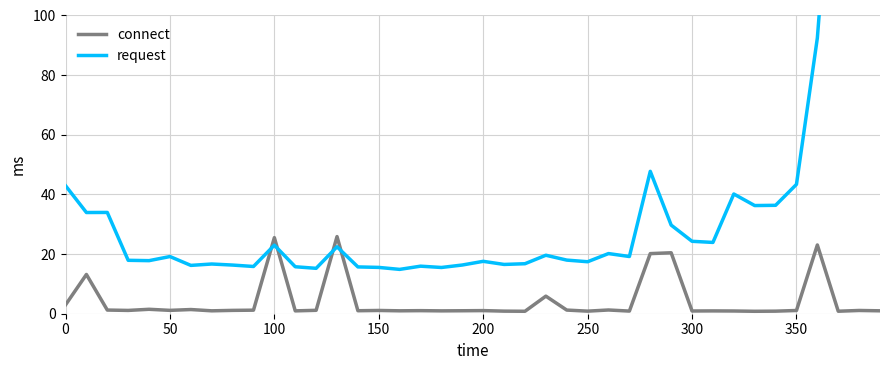

Rank the series by their average value, from highest to lowest.

request, connect